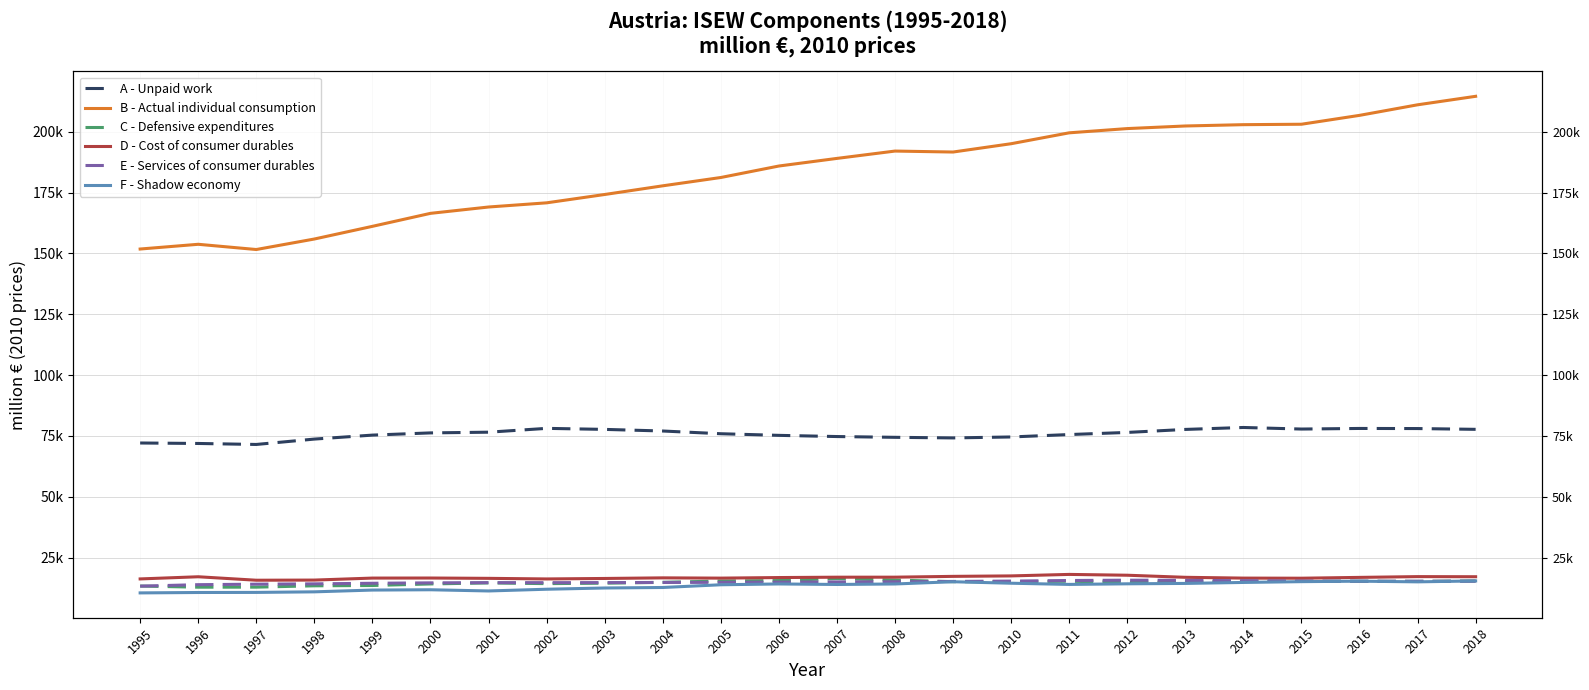

True or false: C - Defensive expenditures has a value of 22098.7 at 2001.

False